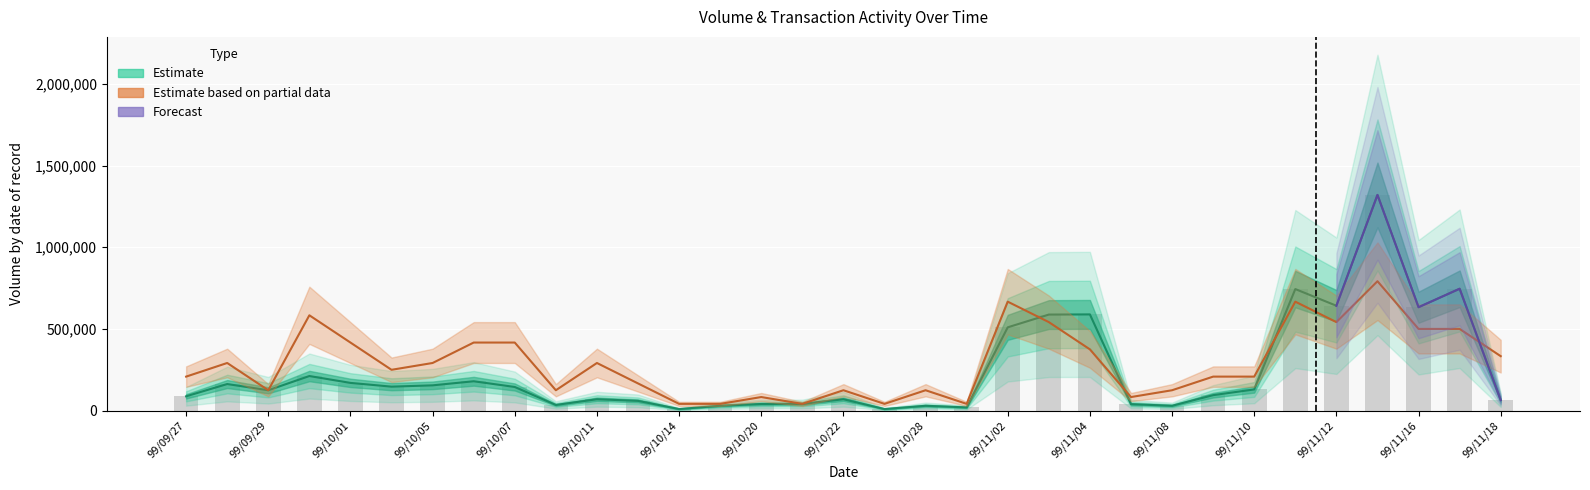

What is the value of the Transactions (col_8) bar at the 15th from the left?

83368.4